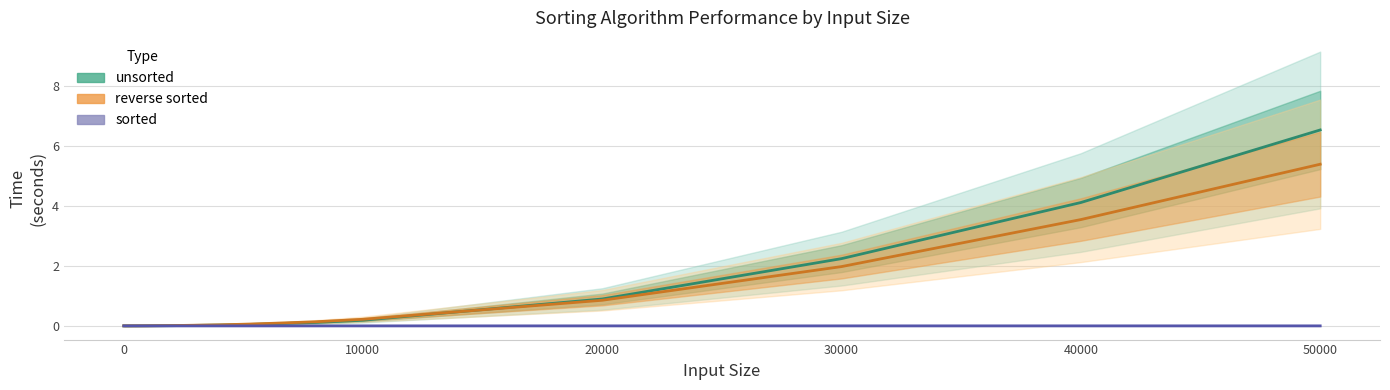

List the series in order of their peak value, highest first.

unsorted, reverse sorted, sorted